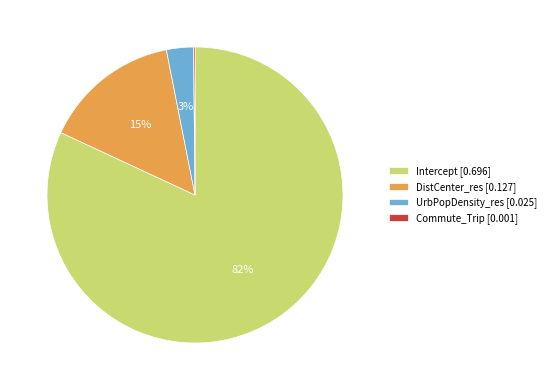

To the nearest percent, what portion does DistCenter_res represent?

15%